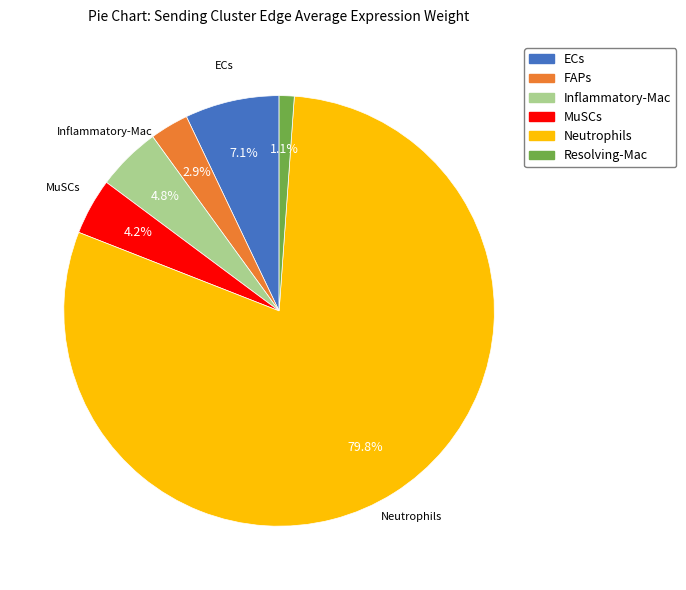

To the nearest percent, what is the average slice percentage?

17%